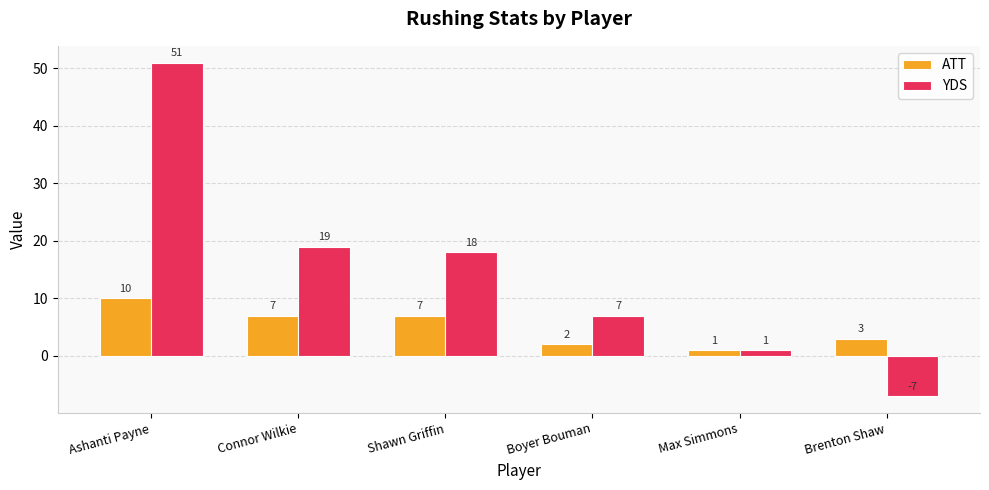

What is the minimum value shown in the chart?

-7